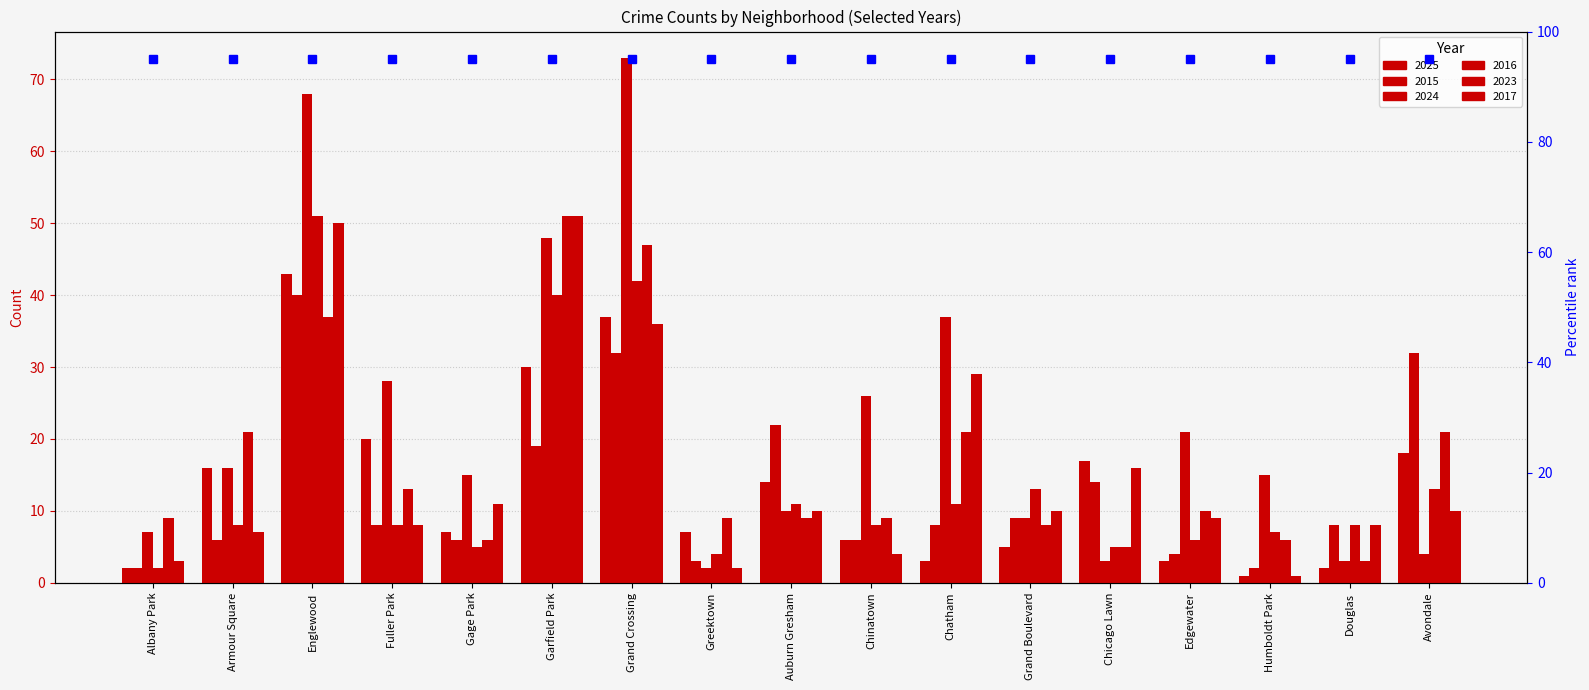

Reading left to right, what are all the values shown in this chart?

2025: Albany Park=2	Armour Square=16	Englewood=43	Fuller Park=20	Gage Park=7	Garfield Park=30	Grand Crossing=37	Greektown=7	Auburn Gresham=14	Chinatown=6	Chatham=3	Grand Boulevard=5	Chicago Lawn=17	Edgewater=3	Humboldt Park=1	Douglas=2	Avondale=18
2015: Albany Park=2	Armour Square=6	Englewood=40	Fuller Park=8	Gage Park=6	Garfield Park=19	Grand Crossing=32	Greektown=3	Auburn Gresham=22	Chinatown=6	Chatham=8	Grand Boulevard=9	Chicago Lawn=14	Edgewater=4	Humboldt Park=2	Douglas=8	Avondale=32
2024: Albany Park=7	Armour Square=16	Englewood=68	Fuller Park=28	Gage Park=15	Garfield Park=48	Grand Crossing=73	Greektown=2	Auburn Gresham=10	Chinatown=26	Chatham=37	Grand Boulevard=9	Chicago Lawn=3	Edgewater=21	Humboldt Park=15	Douglas=3	Avondale=4
2016: Albany Park=2	Armour Square=8	Englewood=51	Fuller Park=8	Gage Park=5	Garfield Park=40	Grand Crossing=42	Greektown=4	Auburn Gresham=11	Chinatown=8	Chatham=11	Grand Boulevard=13	Chicago Lawn=5	Edgewater=6	Humboldt Park=7	Douglas=8	Avondale=13
2023: Albany Park=9	Armour Square=21	Englewood=37	Fuller Park=13	Gage Park=6	Garfield Park=51	Grand Crossing=47	Greektown=9	Auburn Gresham=9	Chinatown=9	Chatham=21	Grand Boulevard=8	Chicago Lawn=5	Edgewater=10	Humboldt Park=6	Douglas=3	Avondale=21
2017: Albany Park=3	Armour Square=7	Englewood=50	Fuller Park=8	Gage Park=11	Garfield Park=51	Grand Crossing=36	Greektown=2	Auburn Gresham=10	Chinatown=4	Chatham=29	Grand Boulevard=10	Chicago Lawn=16	Edgewater=9	Humboldt Park=1	Douglas=8	Avondale=10